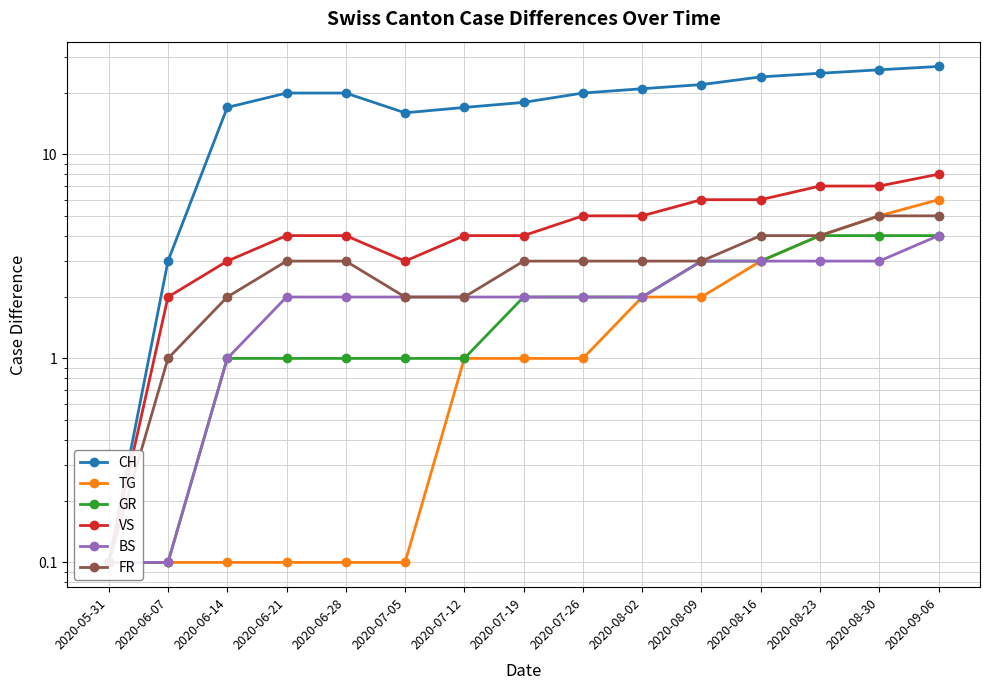

How many FR values are between 2 and 4?

11